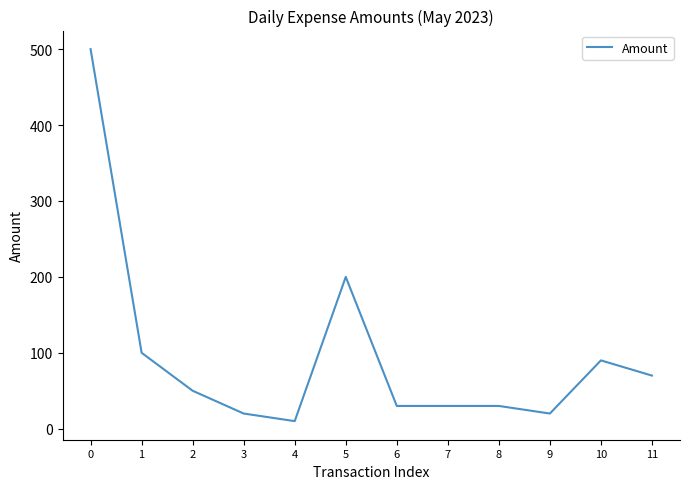

Which category has the lowest value across all series?

4